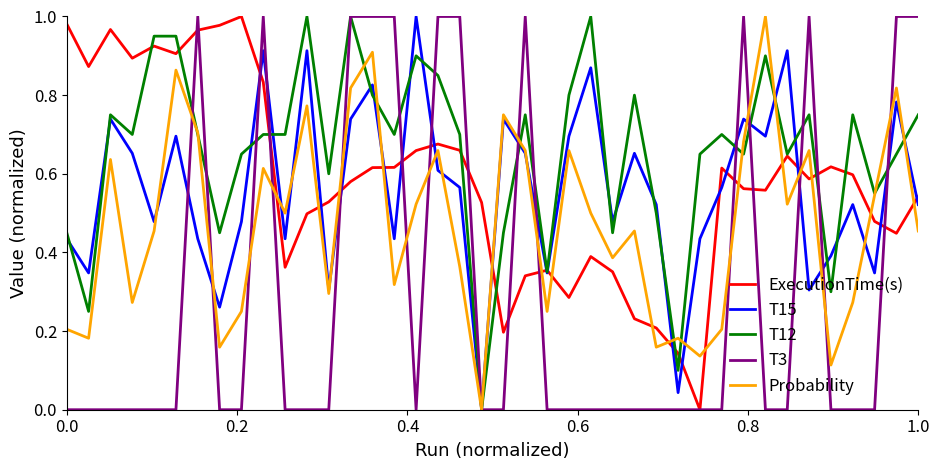

Which series has the largest total across all categories?

T12